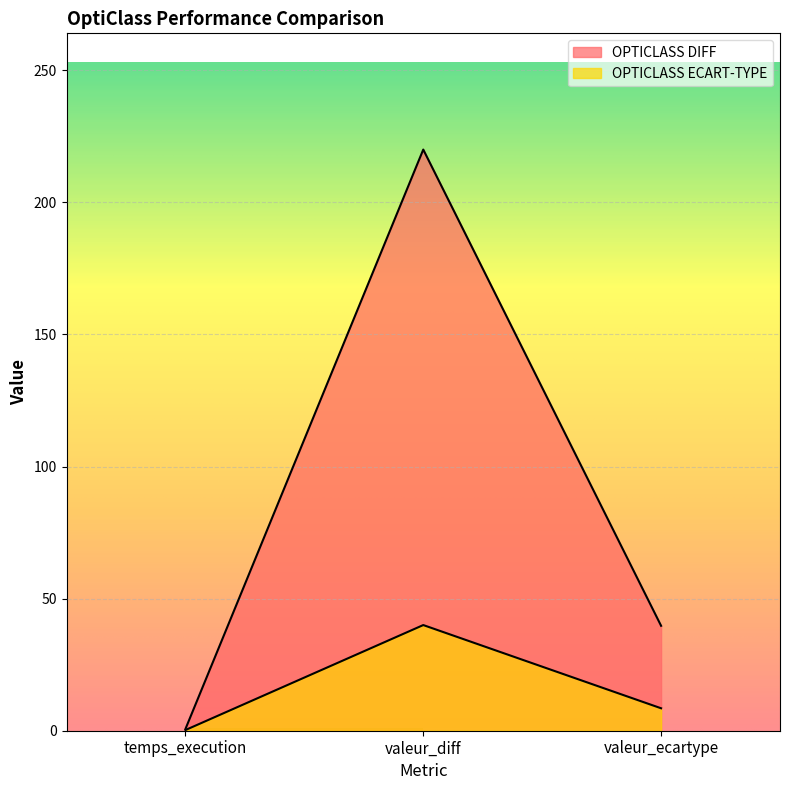

Between temps_execution and valeur_ecartype, which series saw the biggest shift?

OPTICLASS DIFF